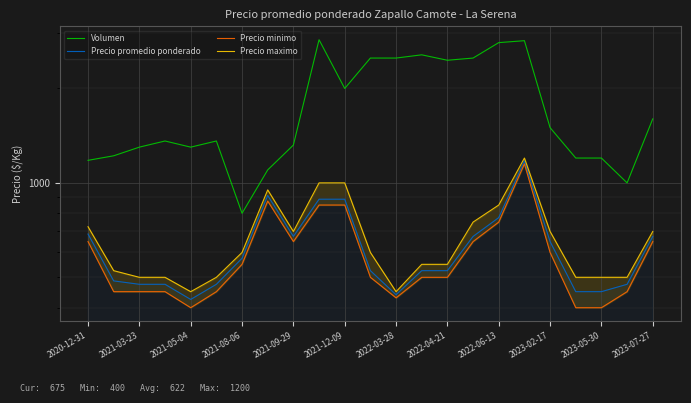

What is the value of the Precio maximo point at the 23rd from the left?

700